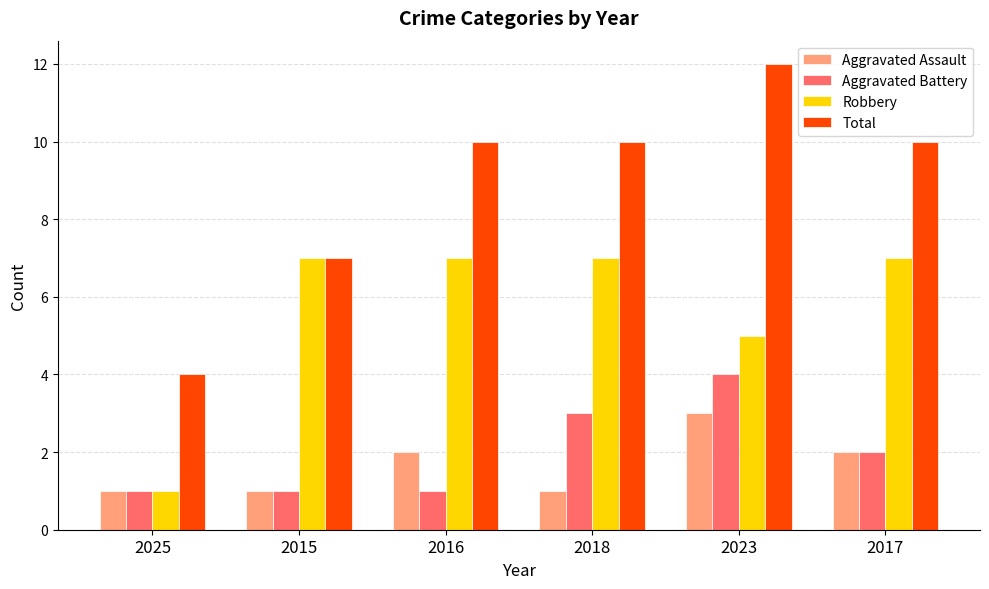

Read the Aggravated Battery value at 2015.

1